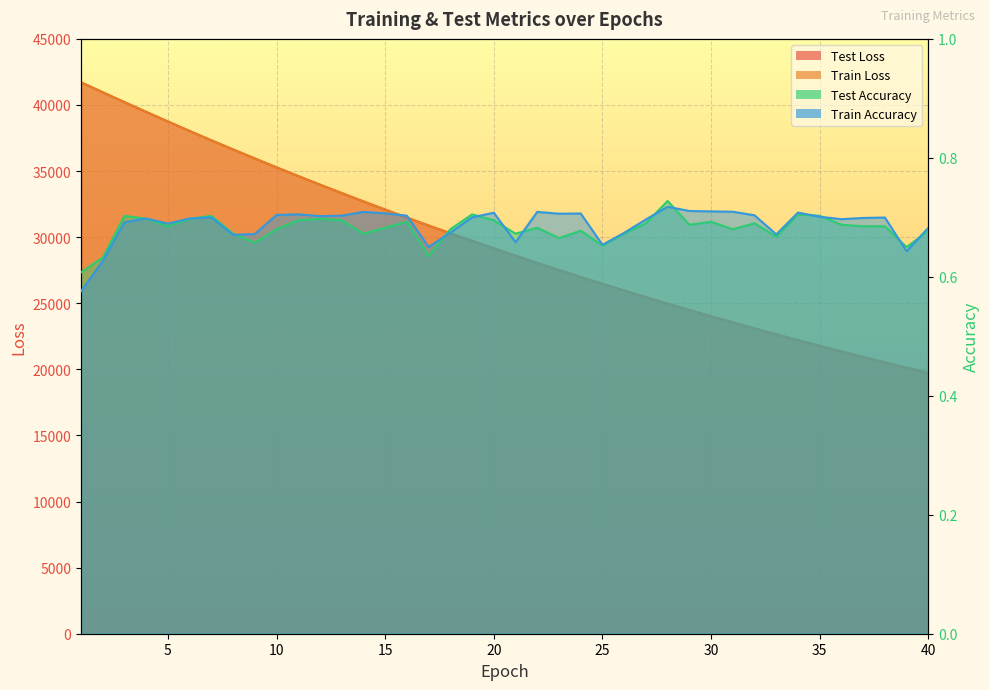

Which series has the largest range (max minus min)?

train_loss